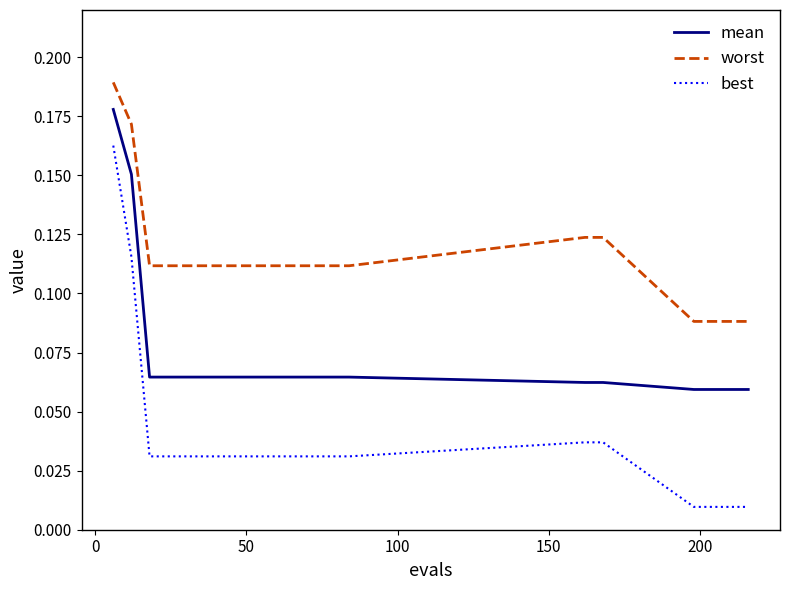

True or false: best and mean intersect in this chart.

False